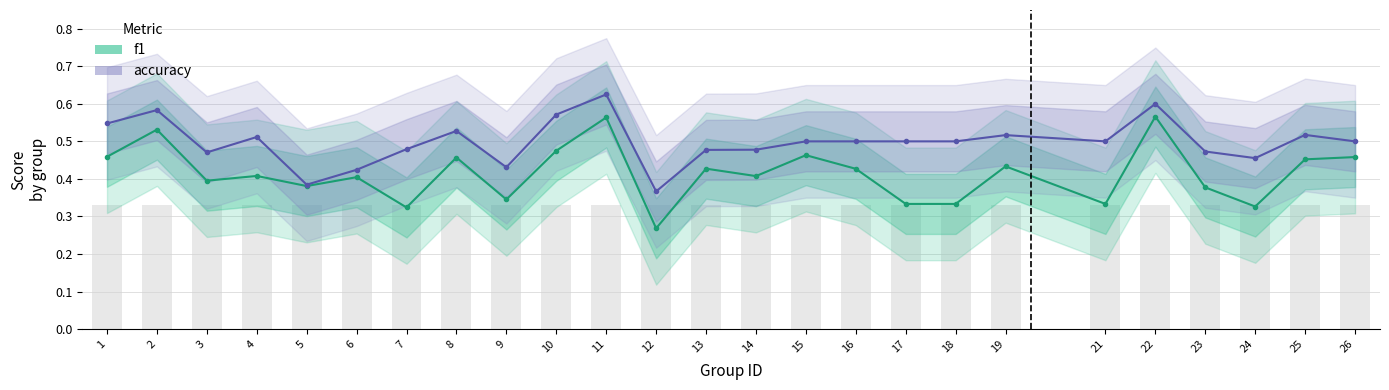

What is the difference between the maximum and minimum values in the f1 series?

0.3